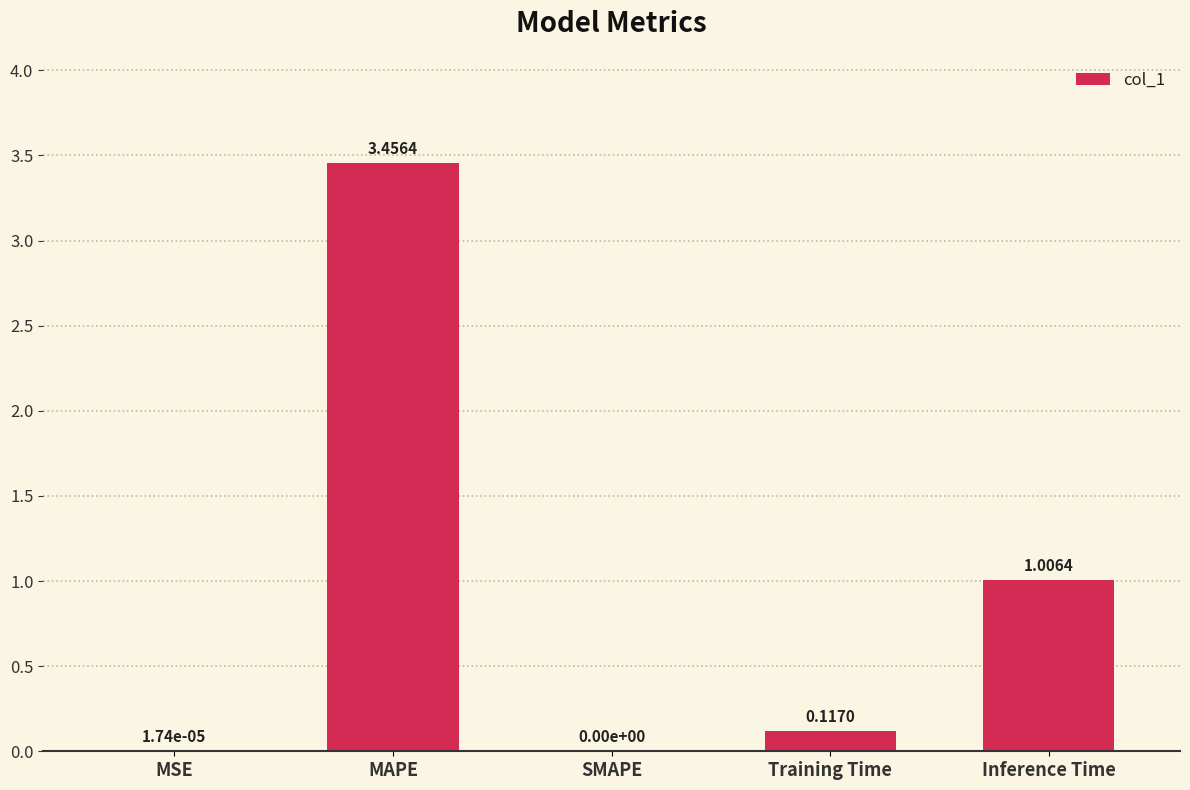

Count the number of values greater than 0.

4